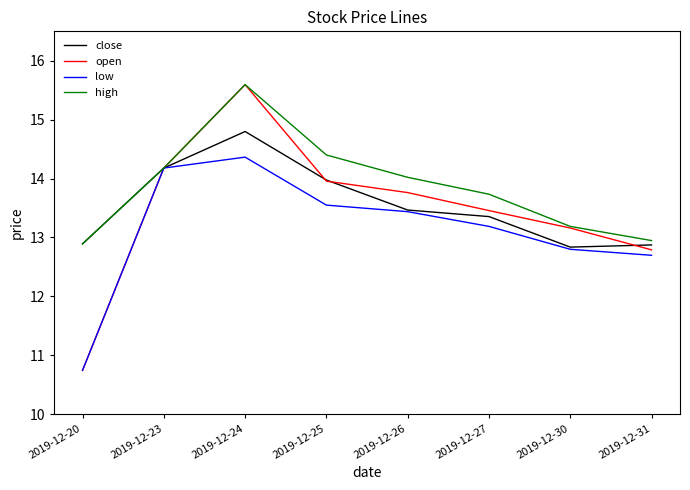

Reading left to right, extract all data points from this chart.

close: 2019-12-20=12.9	2019-12-23=14.2	2019-12-24=14.8	2019-12-25=14.0	2019-12-26=13.5	2019-12-27=13.4	2019-12-30=12.8	2019-12-31=12.9
open: 2019-12-20=10.7	2019-12-23=14.2	2019-12-24=15.6	2019-12-25=14.0	2019-12-26=13.8	2019-12-27=13.5	2019-12-30=13.2	2019-12-31=12.8
low: 2019-12-20=10.7	2019-12-23=14.2	2019-12-24=14.4	2019-12-25=13.5	2019-12-26=13.4	2019-12-27=13.2	2019-12-30=12.8	2019-12-31=12.7
high: 2019-12-20=12.9	2019-12-23=14.2	2019-12-24=15.6	2019-12-25=14.4	2019-12-26=14.0	2019-12-27=13.7	2019-12-30=13.2	2019-12-31=12.9